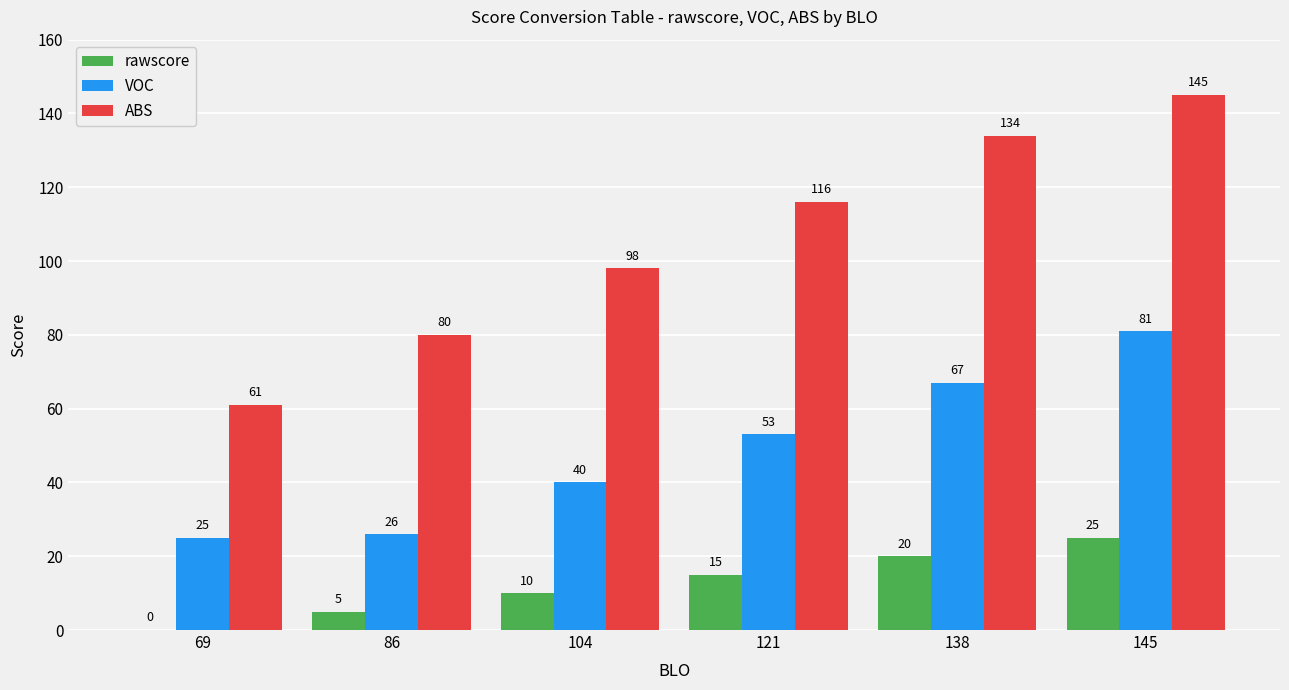

Is it true that rawscore equals 26 at 121?

False